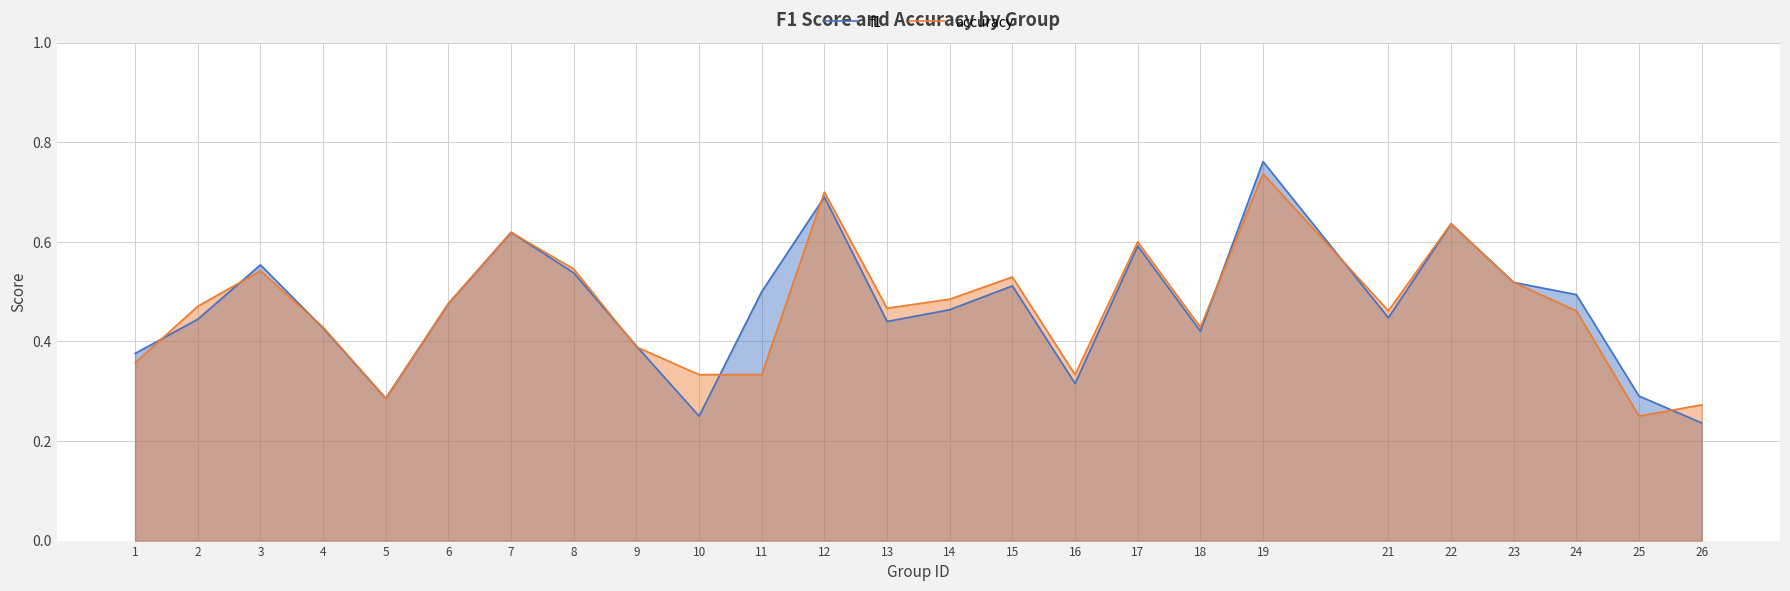

What is the minimum value for f1?

0.2